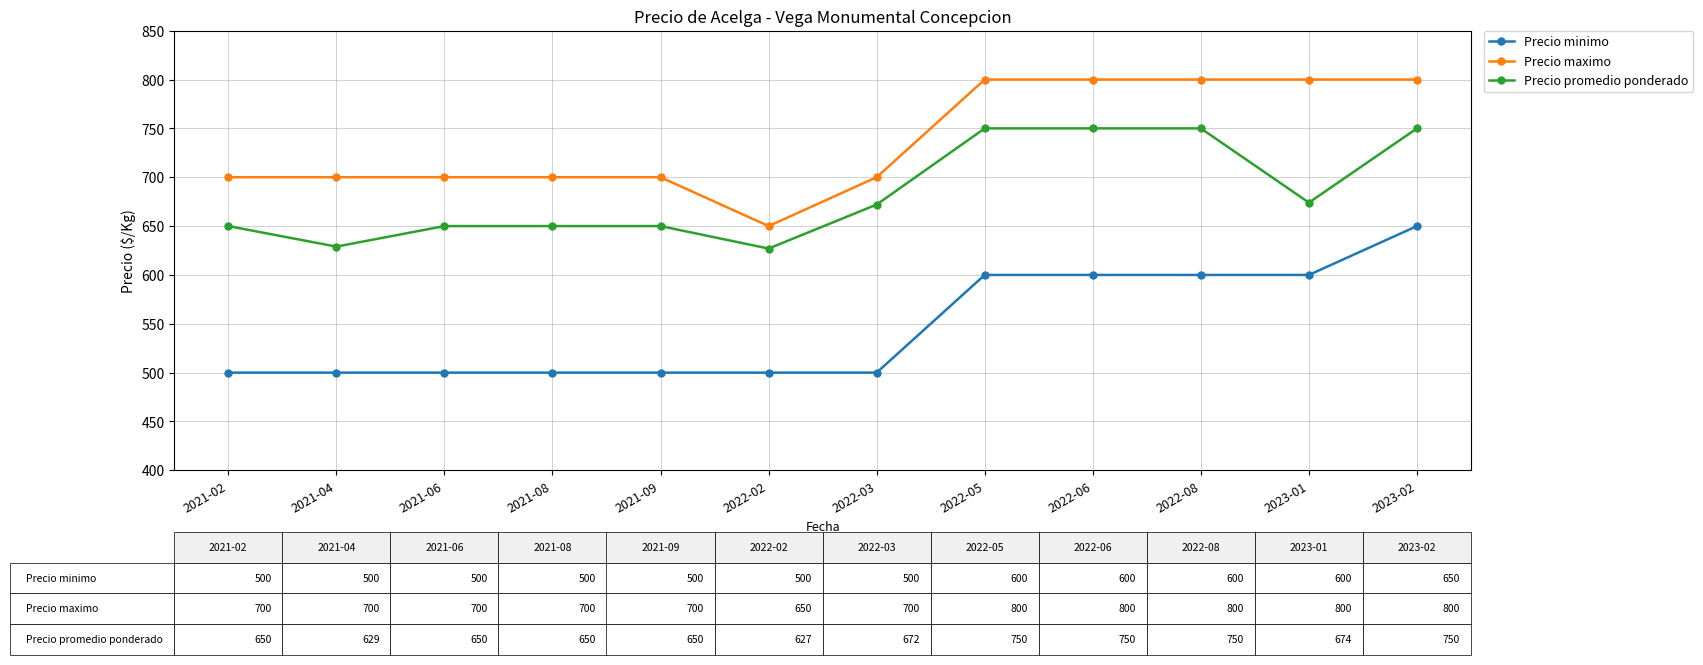

At how many categories does at least one series exceed 514?

12